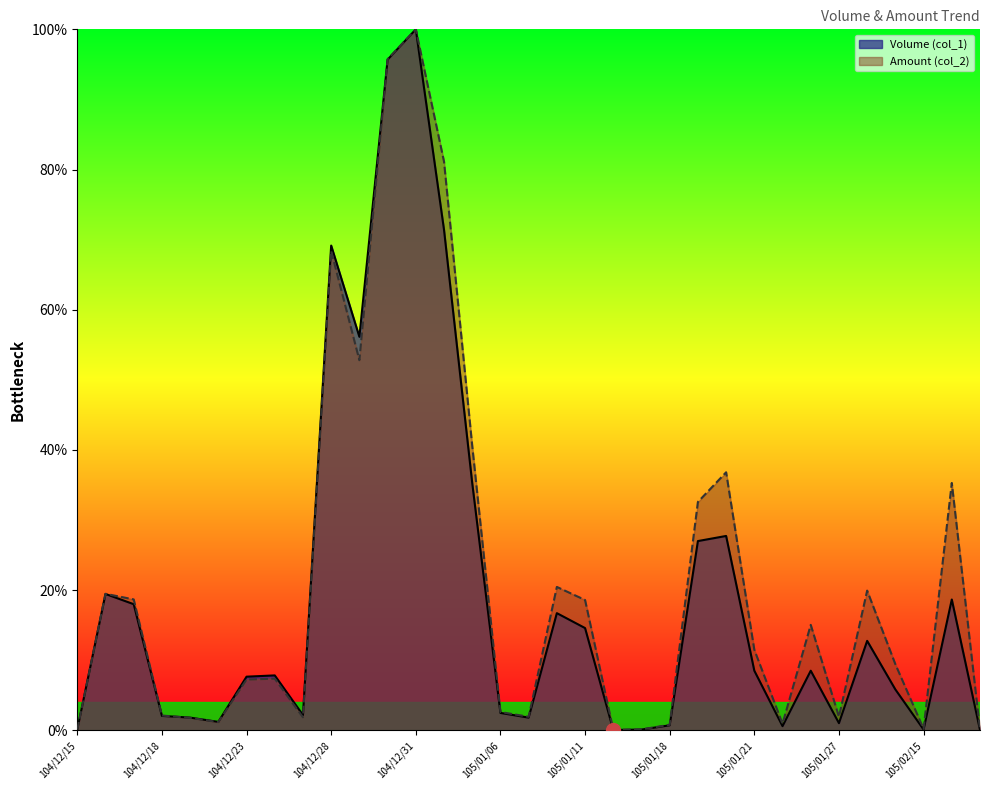

What position from the left is 105/01/18?

22